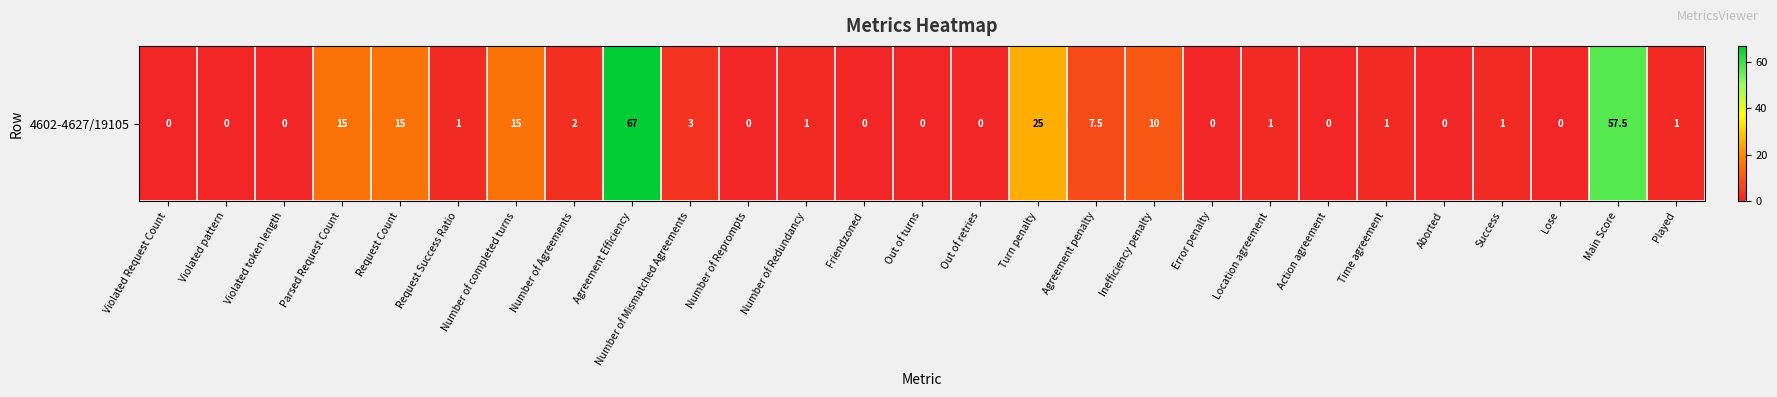

List the labels in order of value, smallest first.

Violated Request Count, Violated pattern, Violated token length, Number of Reprompts, Friendzoned, Out of turns, Out of retries, Error penalty, Action agreement, Aborted, Lose, Request Success Ratio, Number of Redundancy, Location agreement, Time agreement, Success, Played, Number of Agreements, Number of Mismatched Agreements, Agreement penalty, Inefficiency penalty, Parsed Request Count, Request Count, Number of completed turns, Turn penalty, Main Score, Agreement Efficiency